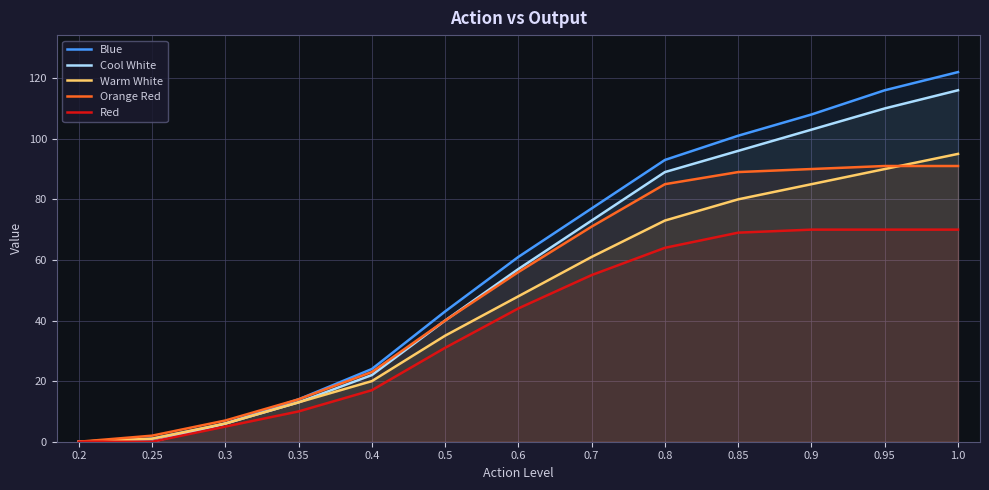

True or false: Red and Warm White intersect in this chart.

False